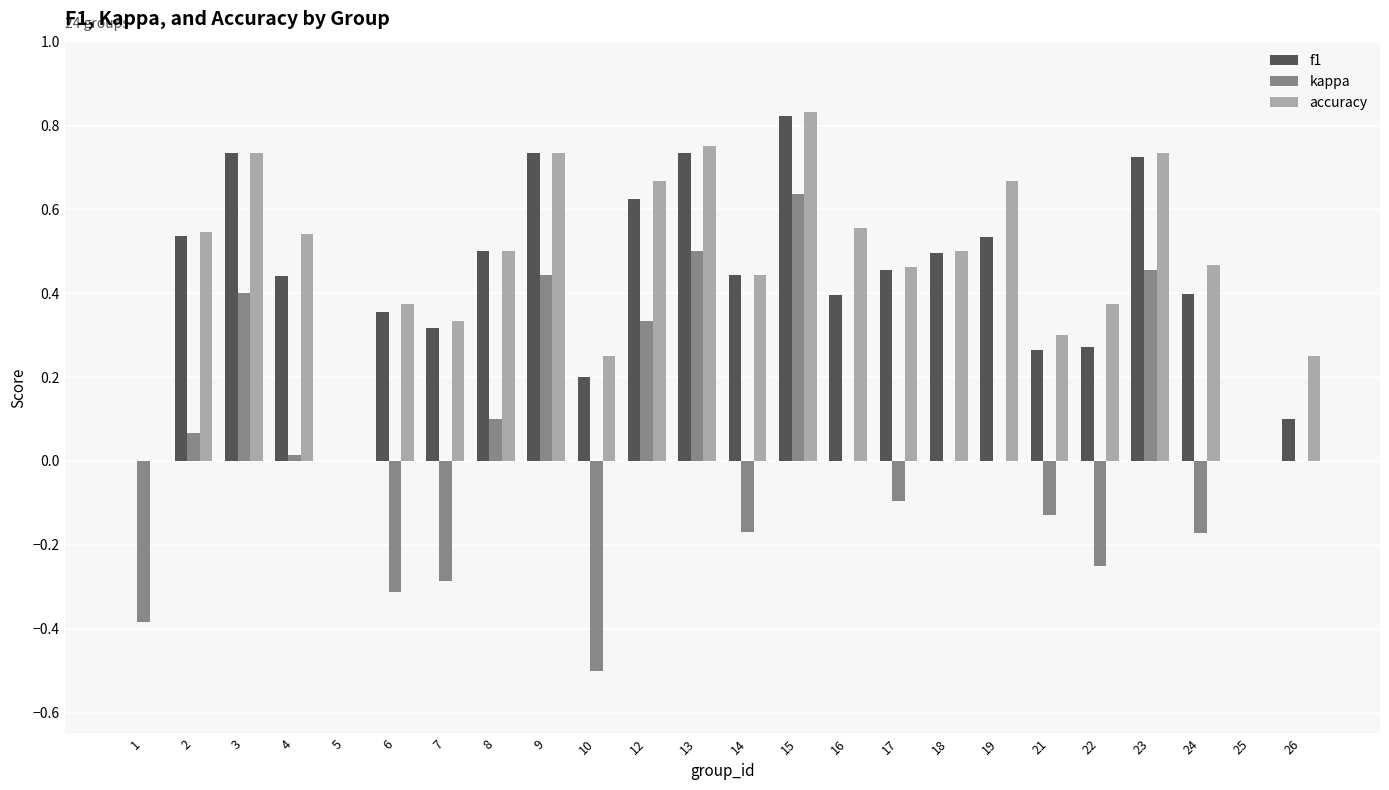

True or false: kappa has a value of 0.4 at 3.

True